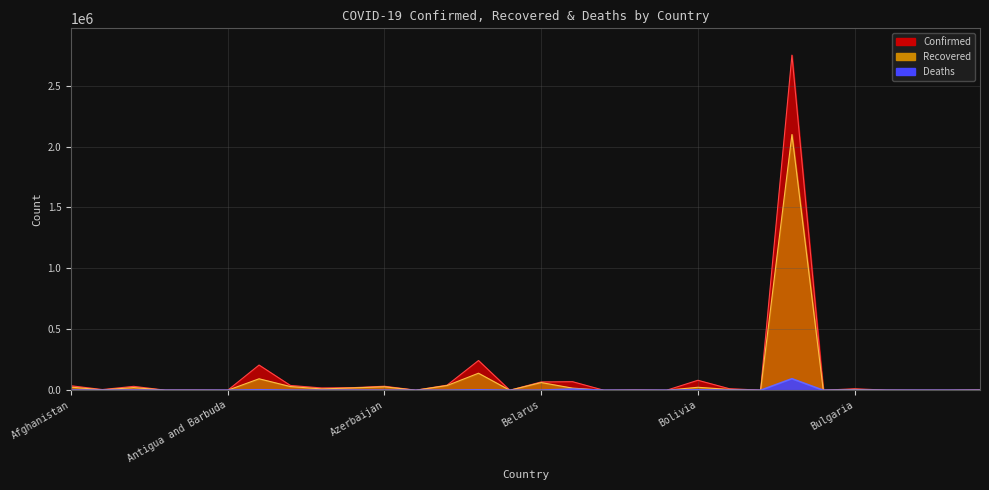

In Confirmed, how many points are higher than both neighbors (excluding endpoints)?

10